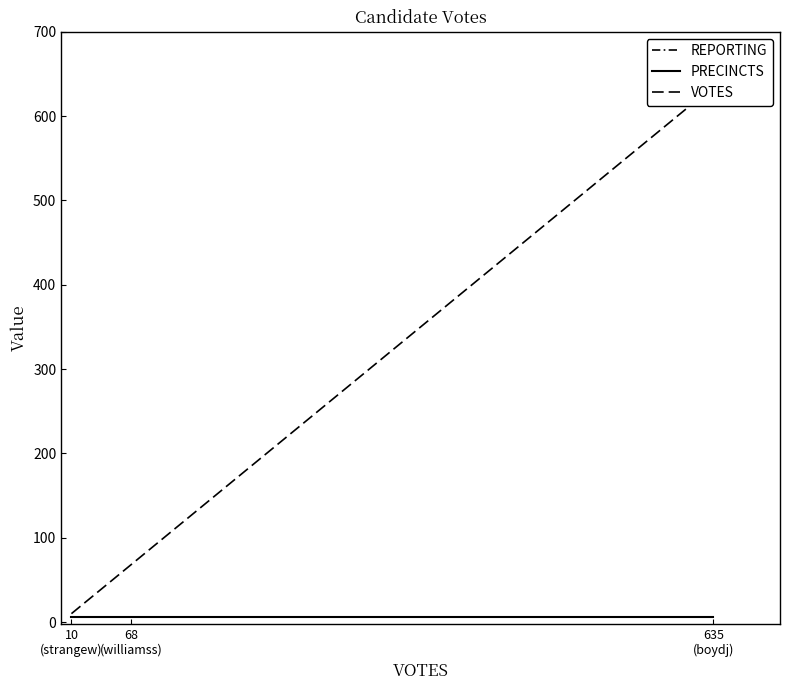

Rank the series at 10
(strangew) from highest to lowest value.

VOTES, REPORTING, PRECINCTS